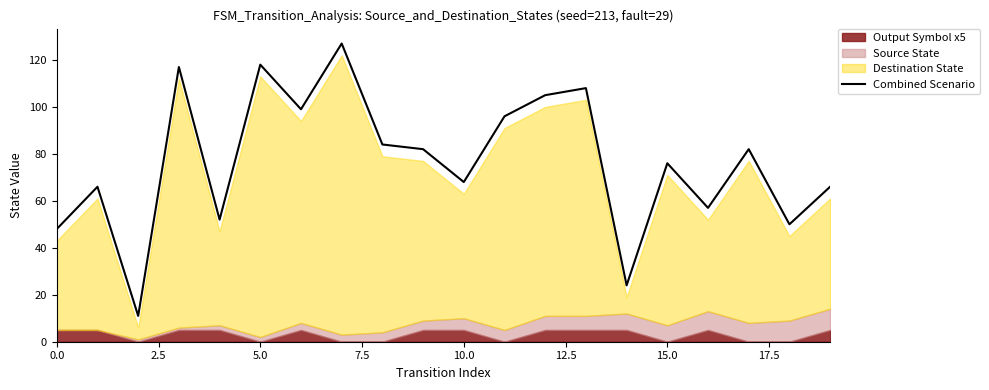

What is the highest value of the Combined Scenario series?

127